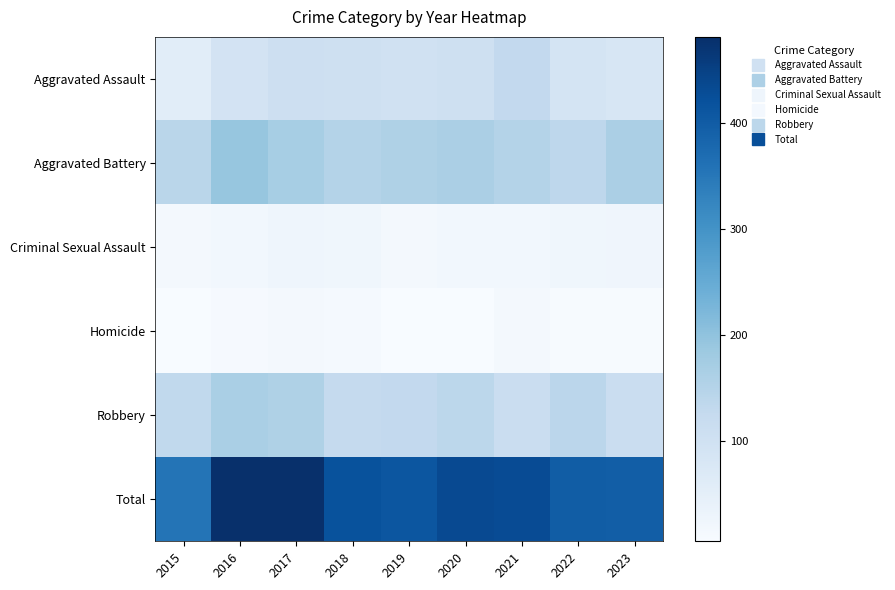

What is the difference between the highest and lowest values at 2019?

405